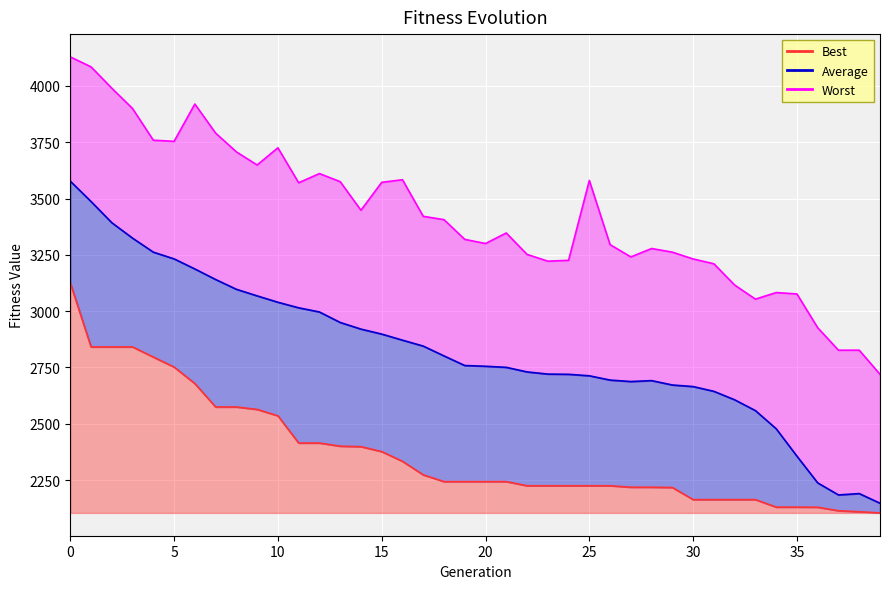

True or false: Worst and Average cross at least once.

False